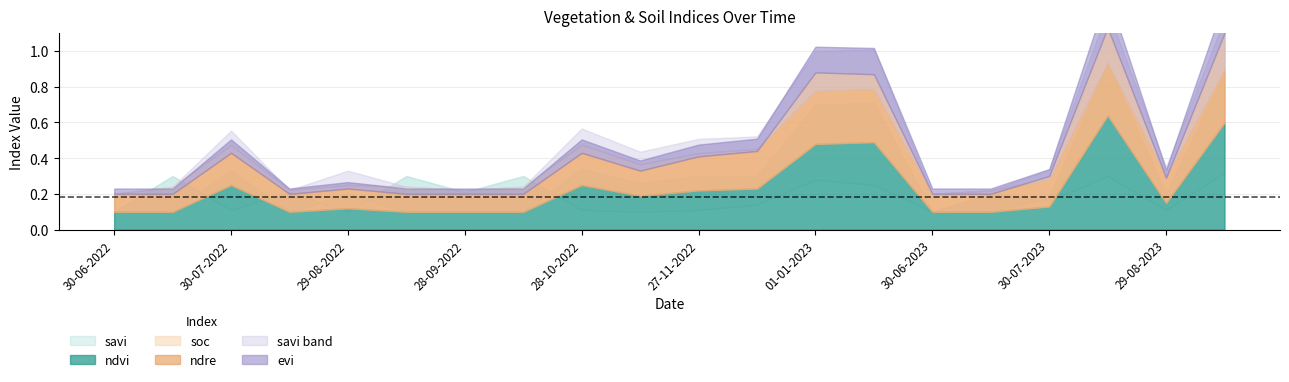

At which label does ndvi reach its minimum?

30-06-2022